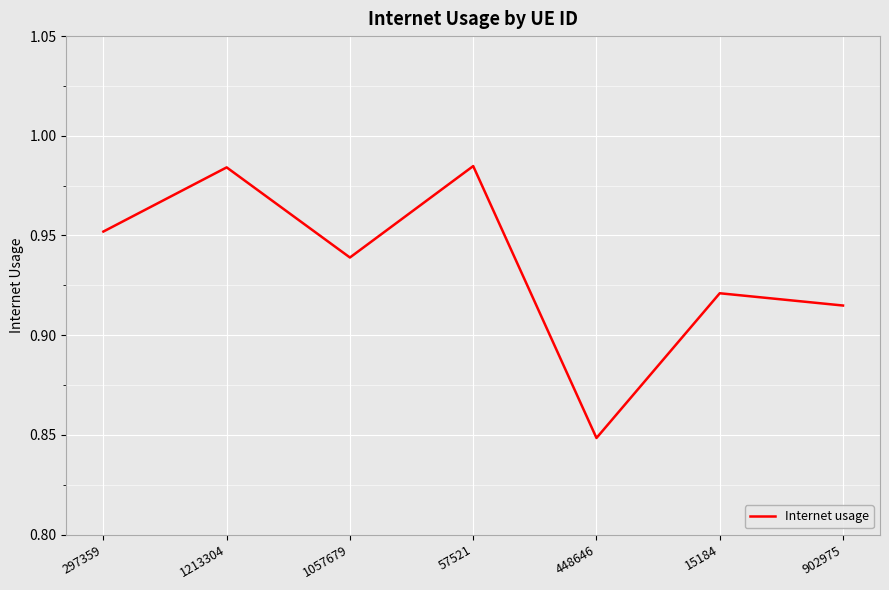

Where is the first local minimum?

1057679